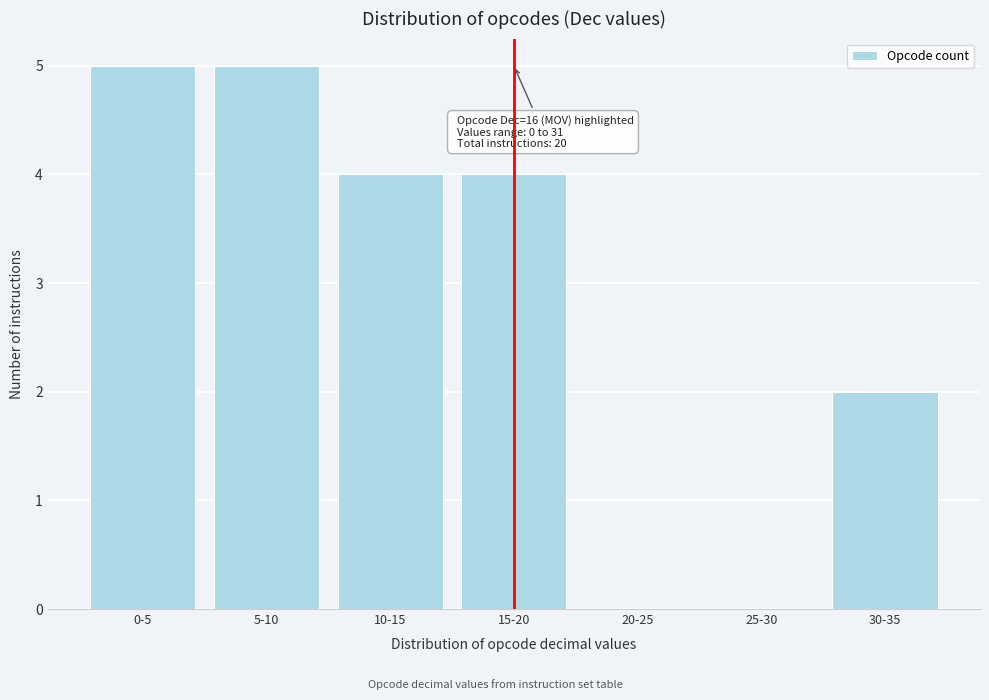

Reading left to right, transcribe all the data shown in this chart.

0-5=5	5-10=5	10-15=4	15-20=4	20-25=0	25-30=0	30-35=2